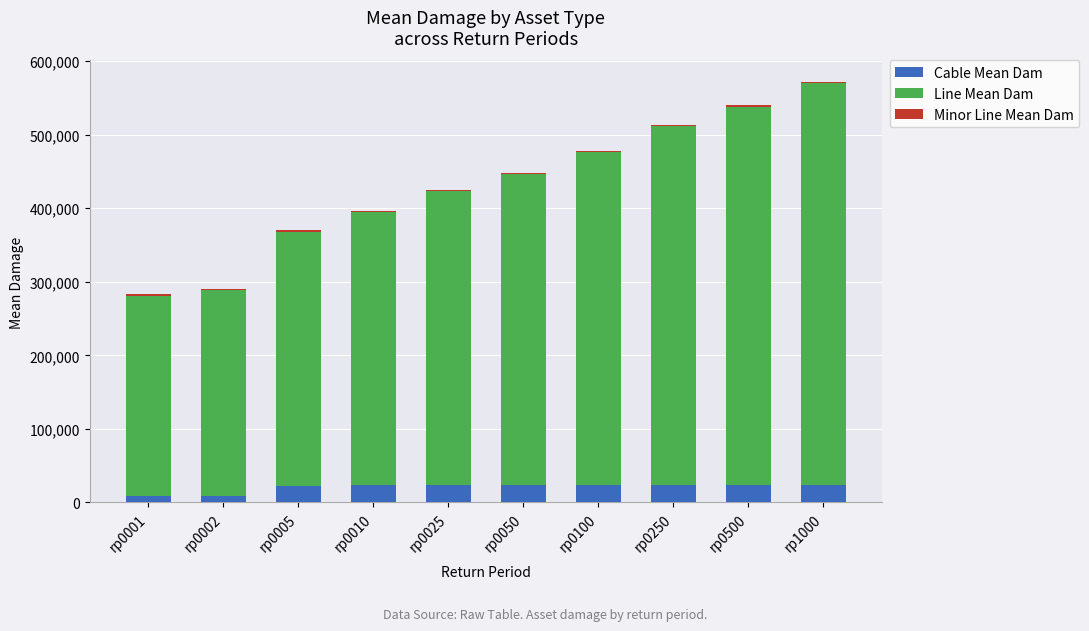

Is it true that Cable Mean Dam equals 23543.9 at rp0010?

True